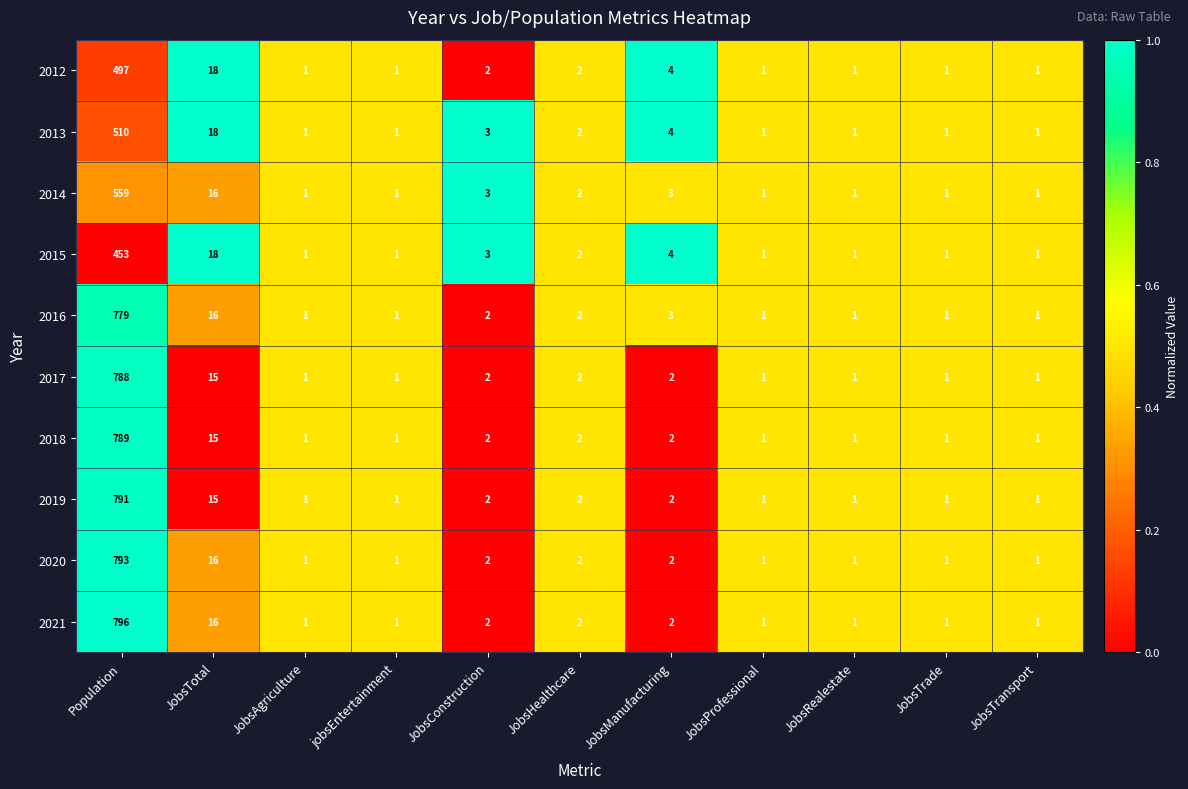

What is the difference between the maximum and second lowest values in the 2017 series?

787